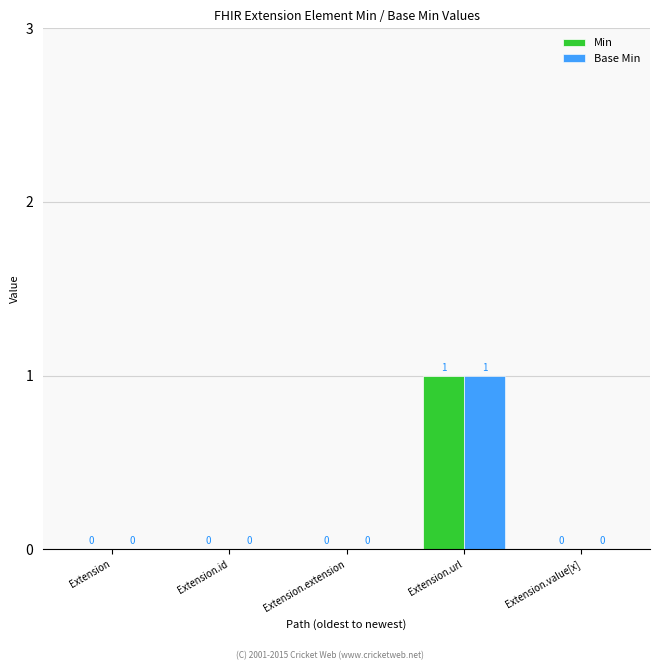

Which label corresponds to the largest value in the chart?

Extension.url